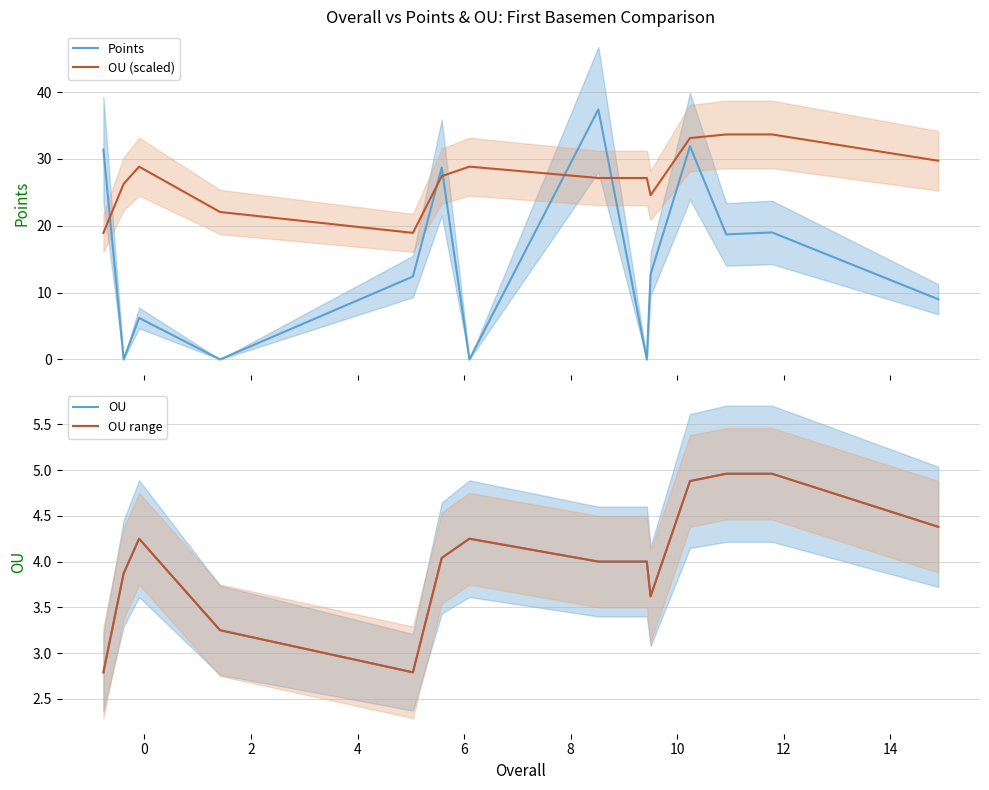

True or false: OU (scaled) and Points intersect in this chart.

True